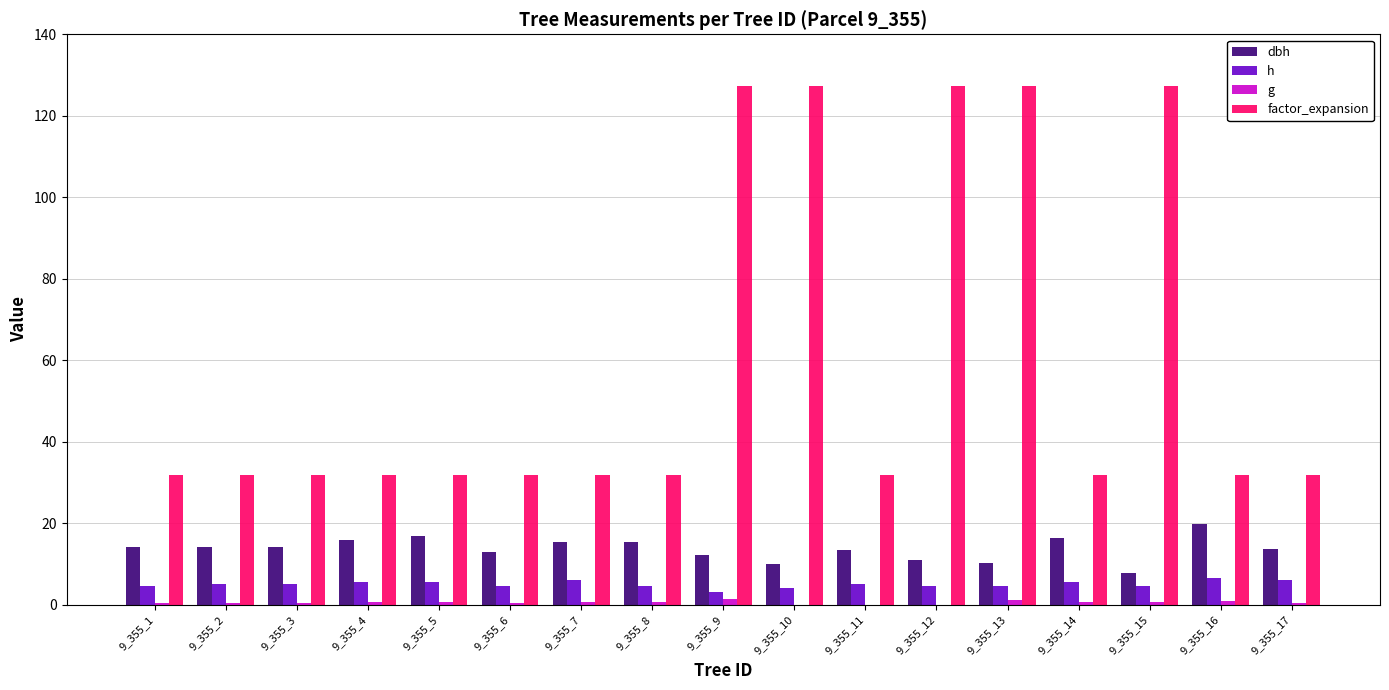

What is the maximum value shown in the chart?

127.3